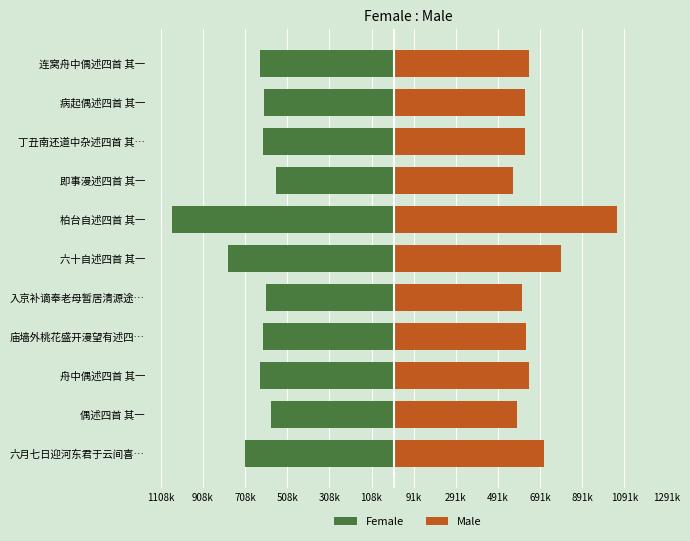

At how many categories does at least one series exceed 66502?

11